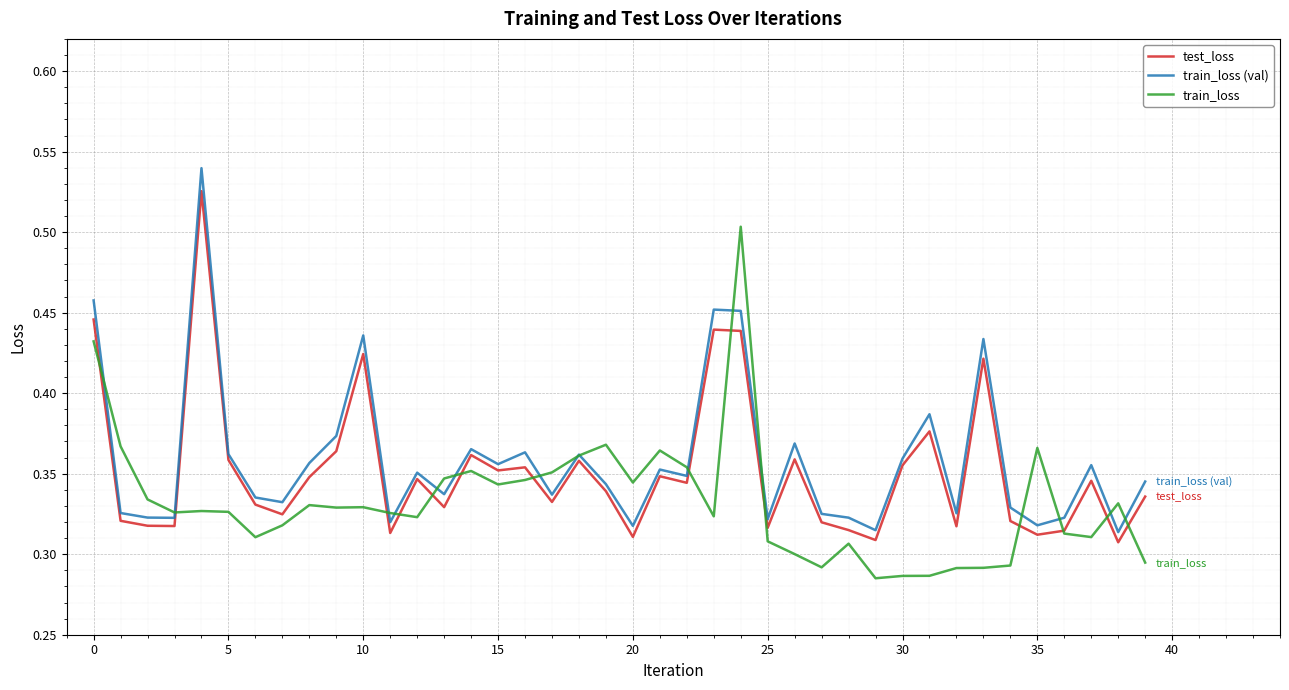

At how many categories does at least one series exceed 0?

40